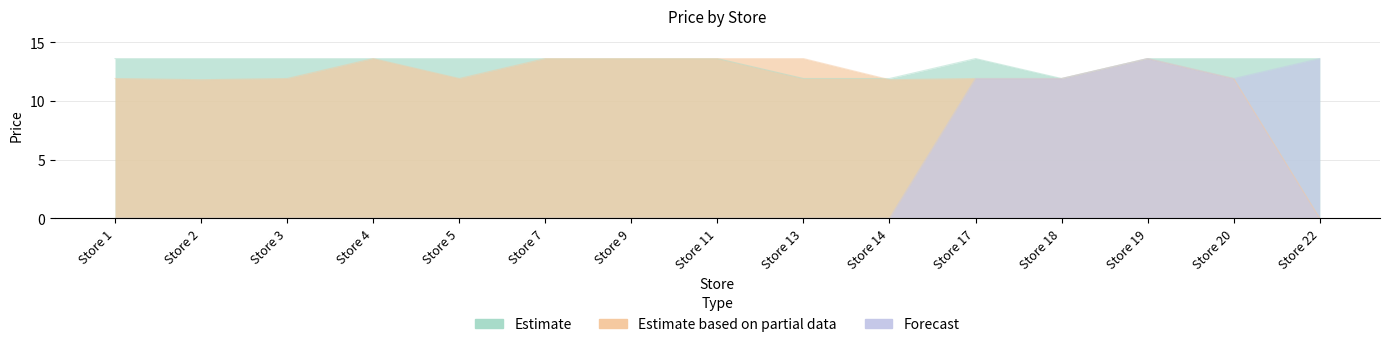

The Estimate series shows 7.6 at Store 19. True or false?

False